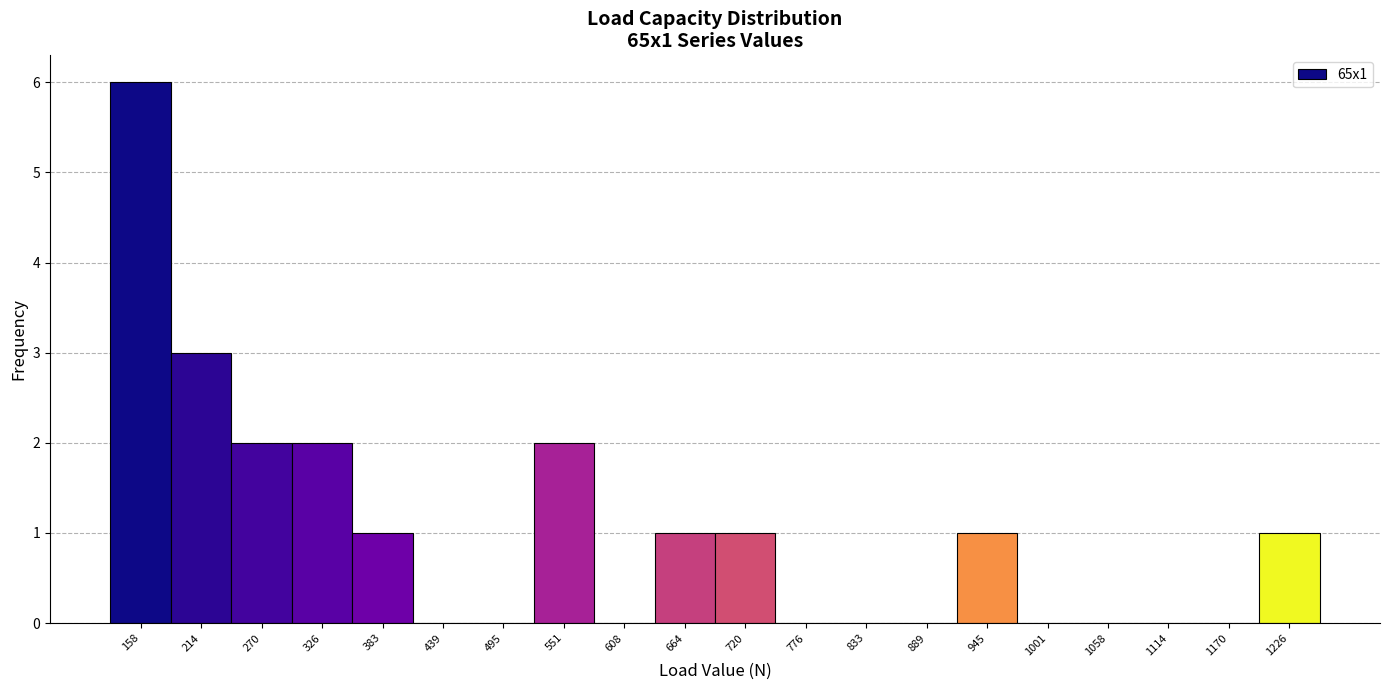

Reading left to right, list every bar in this chart as the range it spans on the x-axis followed by its height. Neither the bar edges nor the heights are printed on the chart, so give them approximately, as read against the axes.

130 to 190: 6
190 to 240: 3
240 to 300: 2
300 to 360: 2
360 to 410: 1
410 to 470: 0
470 to 520: 0
520 to 580: 2
580 to 640: 0
640 to 690: 1
690 to 750: 1
750 to 810: 0
810 to 860: 0
860 to 920: 0
920 to 970: 1
970 to 1030: 0
1030 to 1090: 0
1090 to 1140: 0
1140 to 1200: 0
1200 to 1260: 1